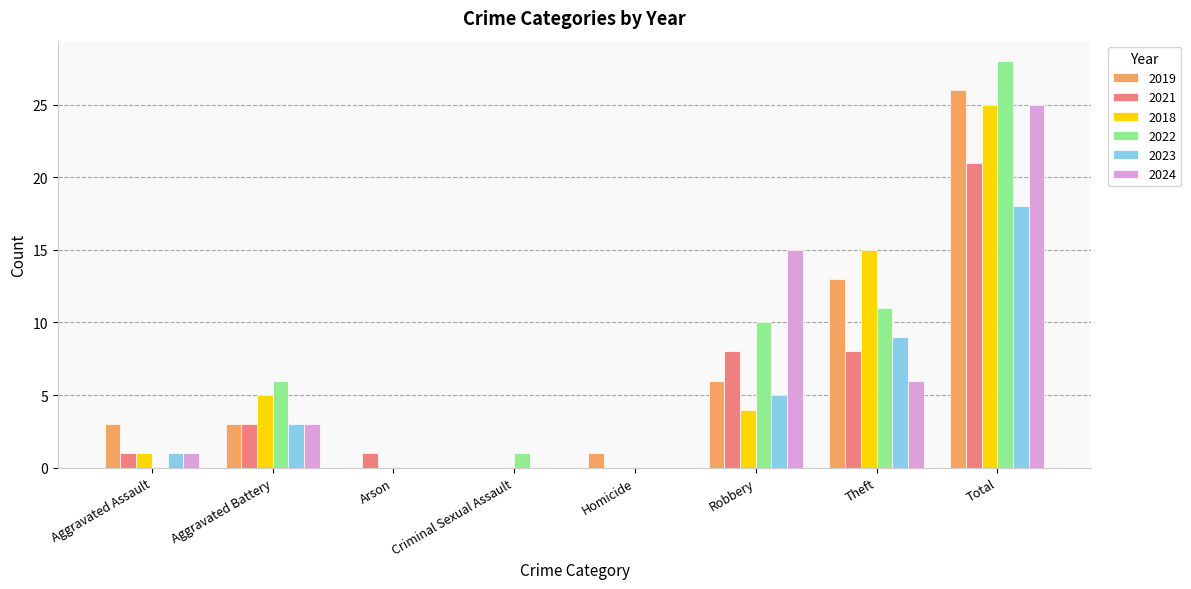

The 2023 series shows 1 at Aggravated Battery. True or false?

False